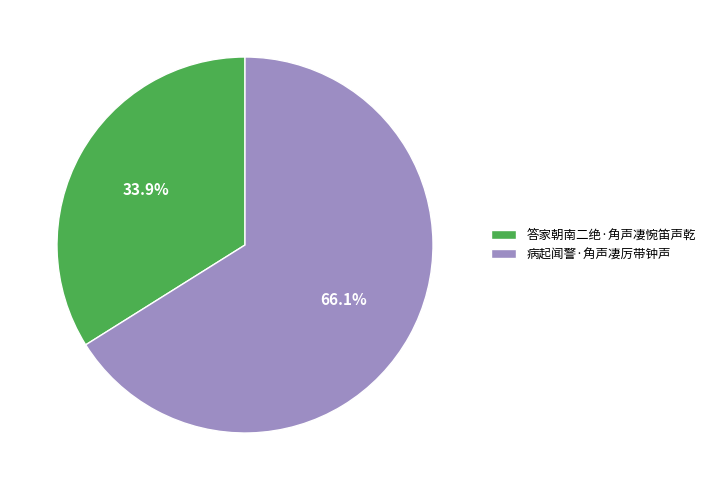

What portion of the pie excludes 答家朝南二绝·角声凄惋笛声乾?

66.1%